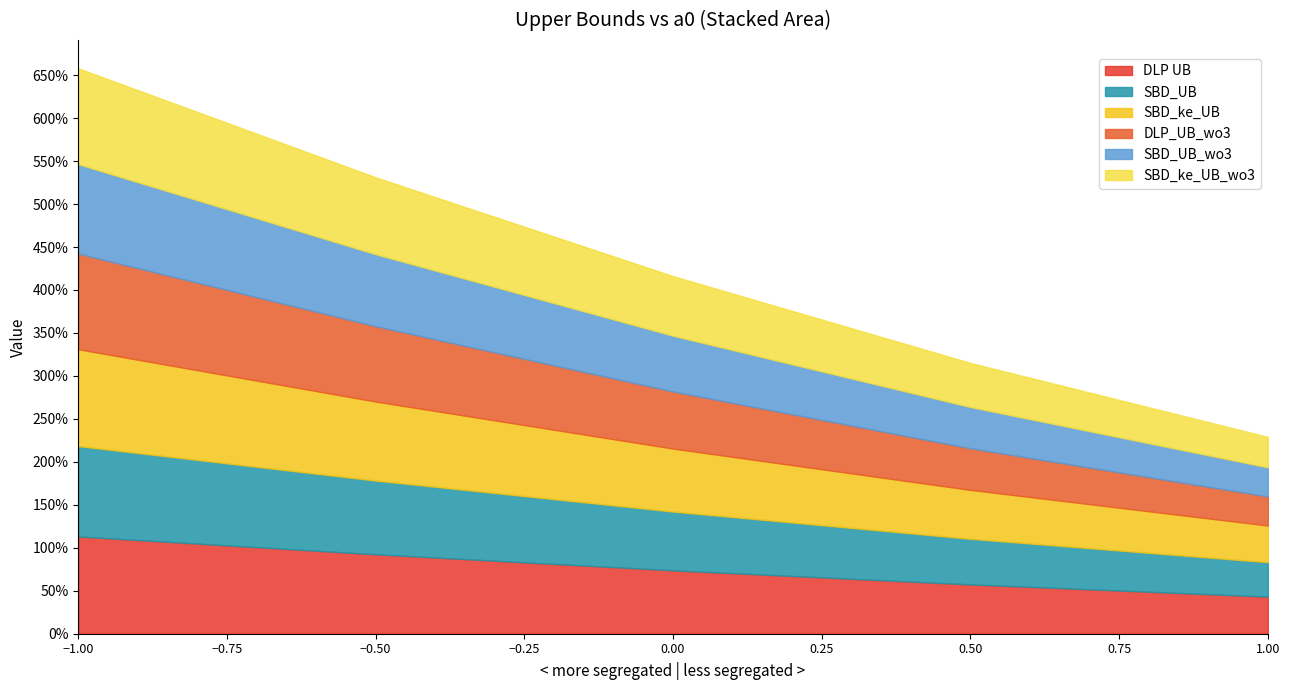

What is the minimum value shown in the chart?

33.8